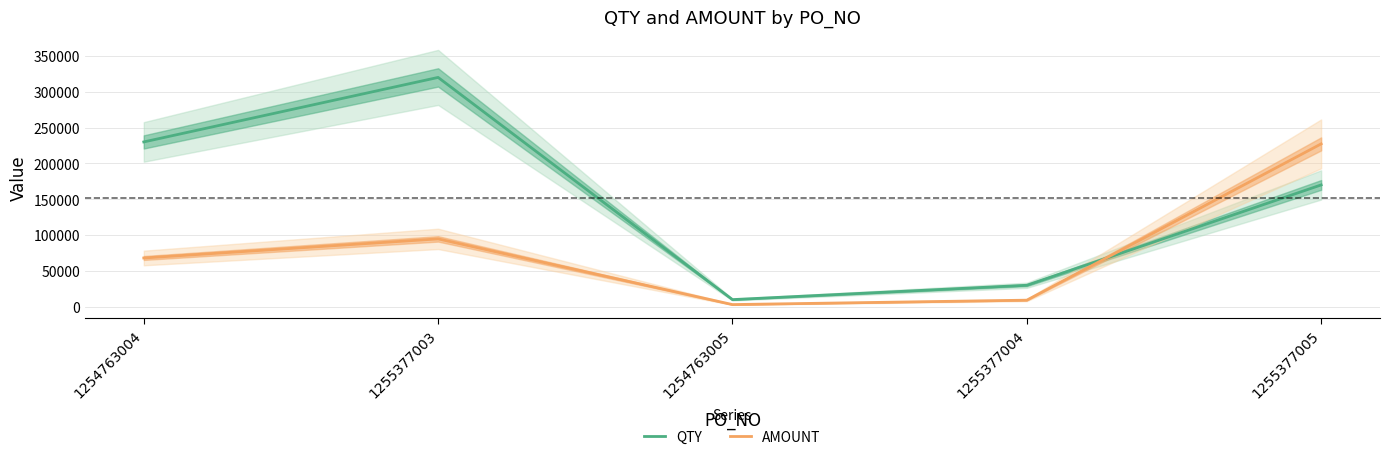

At which category does the chart reach its peak across all series?

1255377003